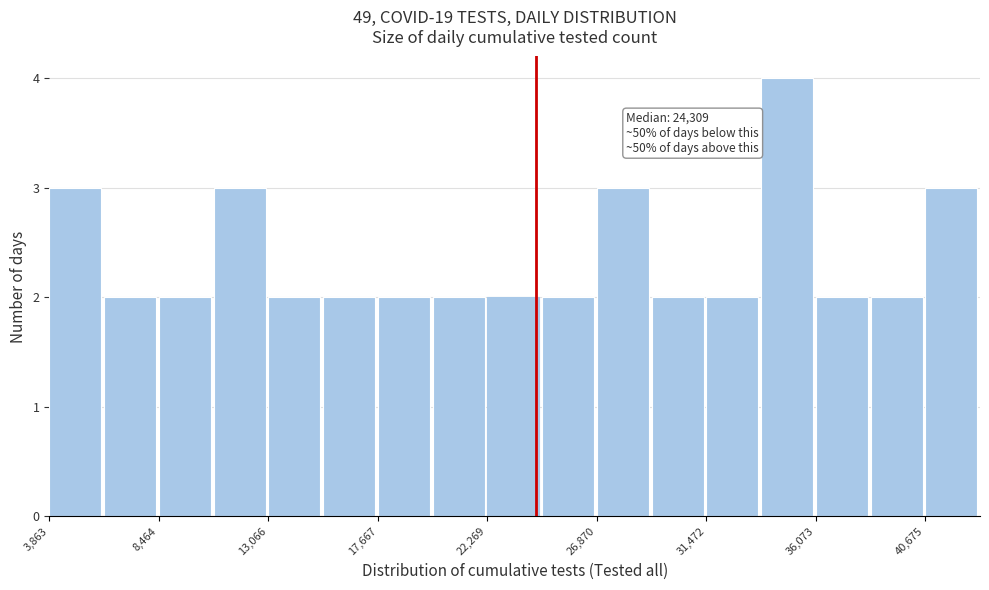

Over which range of the x-axis is the bar tallest?

34000 to 36000